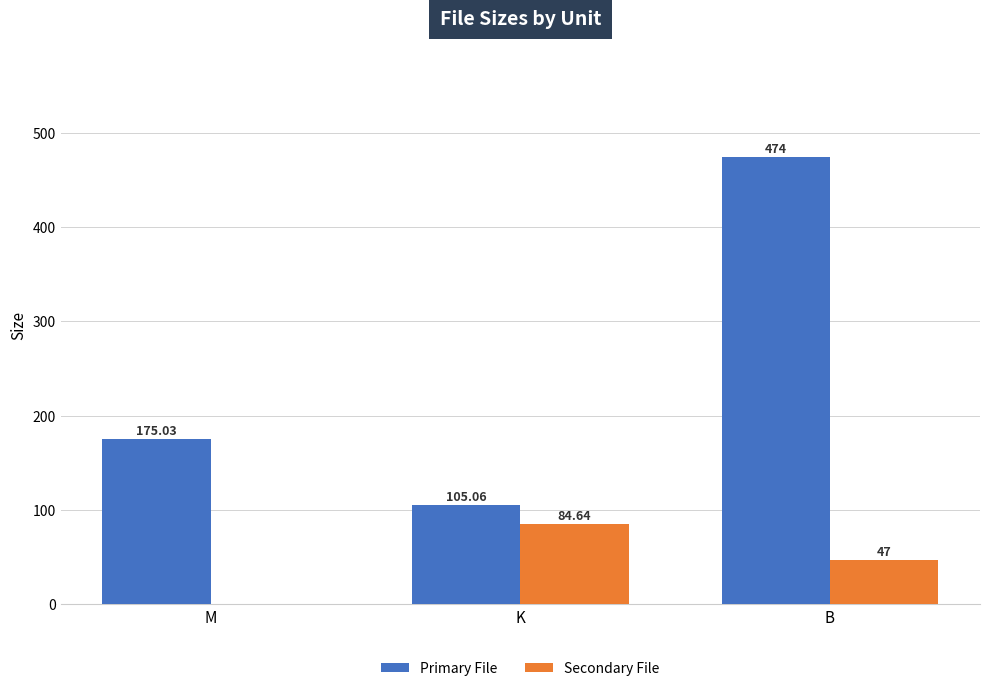

How many groups of bars are there?

3